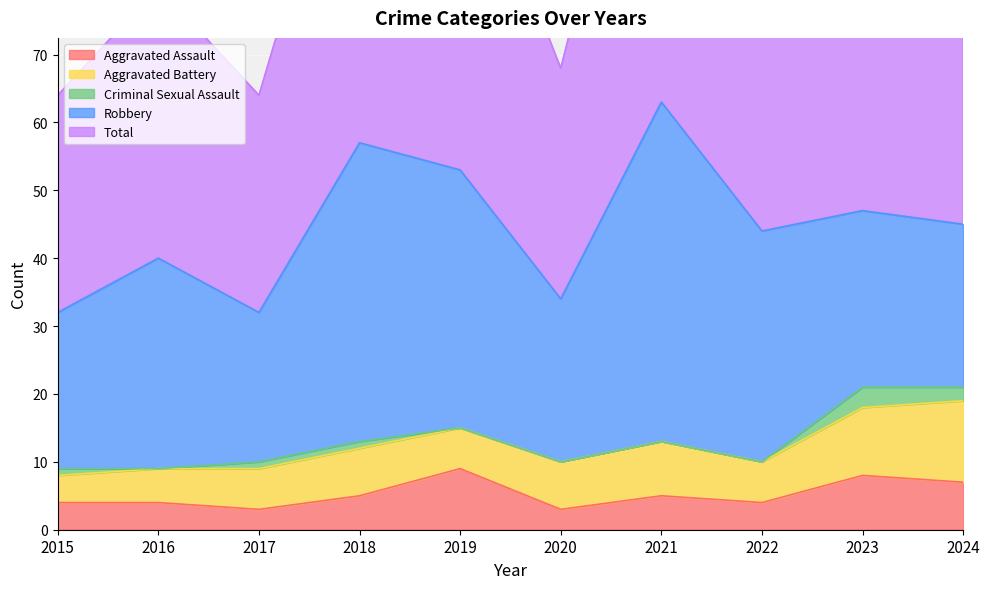

Reading left to right, list all the values displayed in this chart.

Aggravated Assault: 4	4	3	5	9	3	5	4	8	7
Aggravated Battery: 4	5	6	7	6	7	8	6	10	12
Criminal Sexual Assault: 1	0	1	1	0	0	0	0	3	2
Robbery: 23	31	22	44	38	24	50	34	26	24
Total: 32	40	32	57	53	34	63	44	47	46